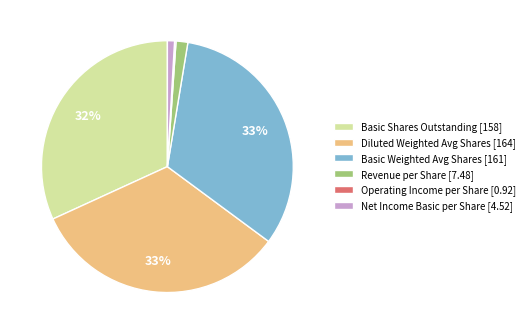

Is there a majority slice in this chart?

No